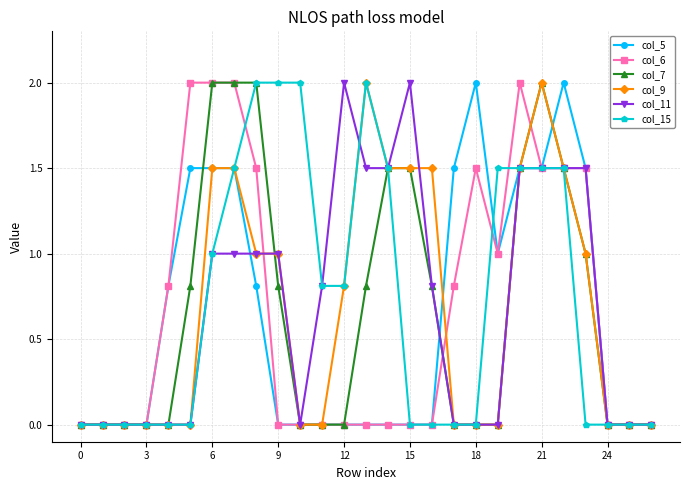

What is the difference between the maximum and minimum values in the col_9 series?

2.0